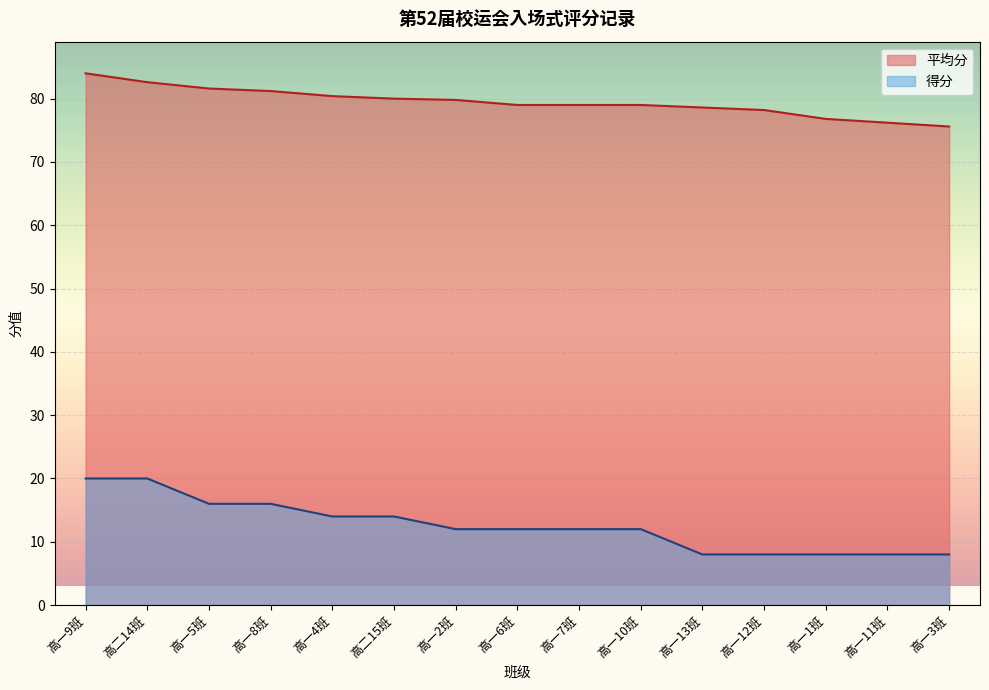

What is the difference between the second highest and minimum values in the 得分 series?

12.0